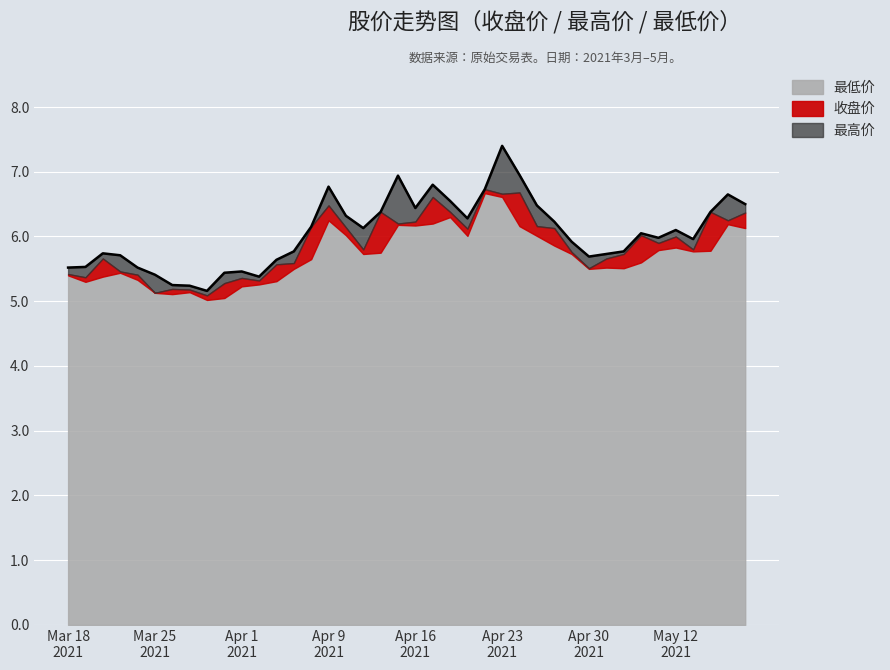

What is the sum of the 收盘价 values at 20210406 and 20210421?

11.7